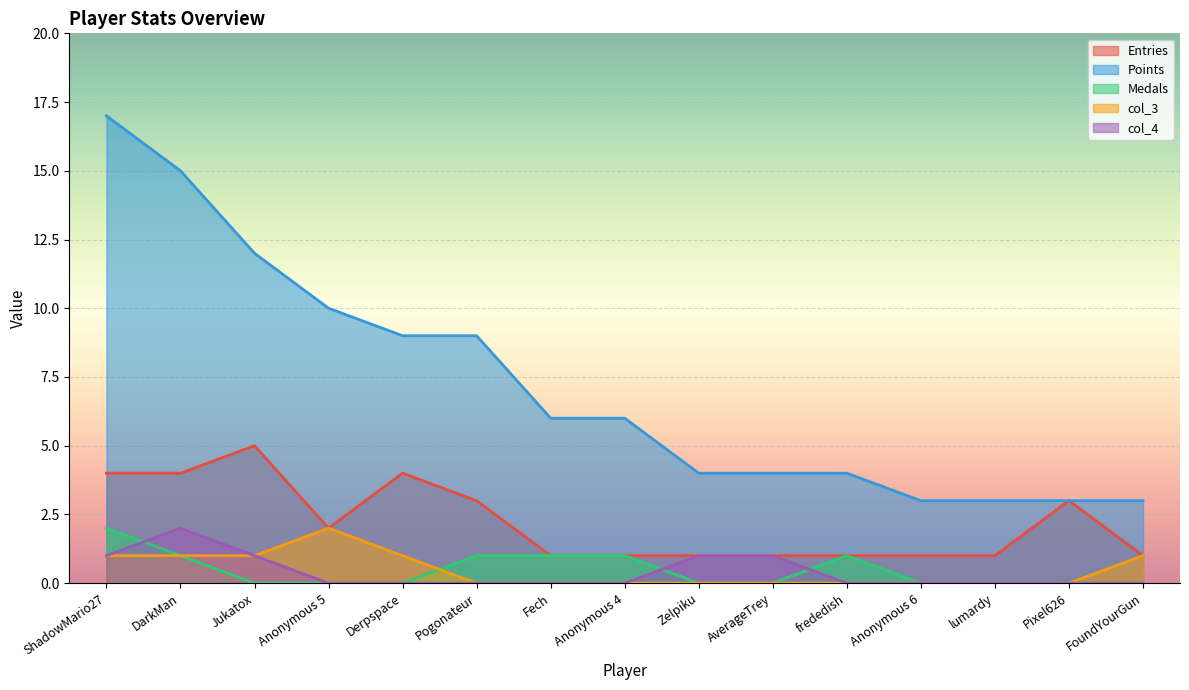

Reading left to right, extract all data points from this chart.

Entries: 4	4	5	2	4	3	1	1	1	1	1	1	1	3	1
Points: 17	15	12	10	9	9	6	6	4	4	4	3	3	3	3
Medals: 2	1	0	0	0	1	1	1	0	0	1	0	0	0	0
col_3: 1	1	1	2	1	0	0	0	0	0	0	0	0	0	1
col_4: 1	2	1	0	0	0	0	0	1	1	0	0	0	0	0